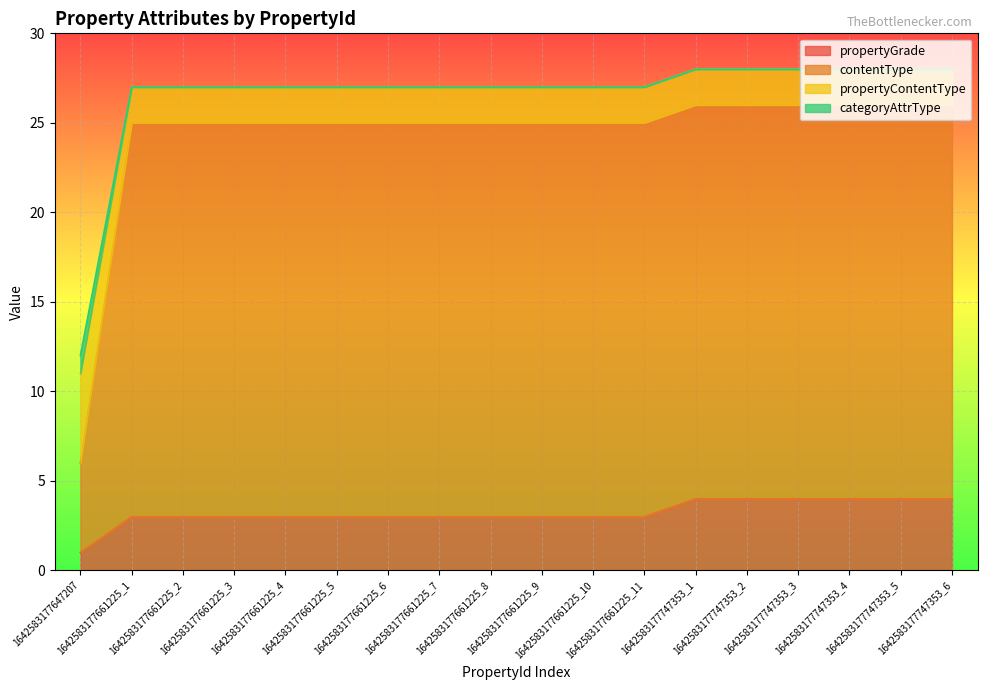

How many values in the contentType series are below 25?

1